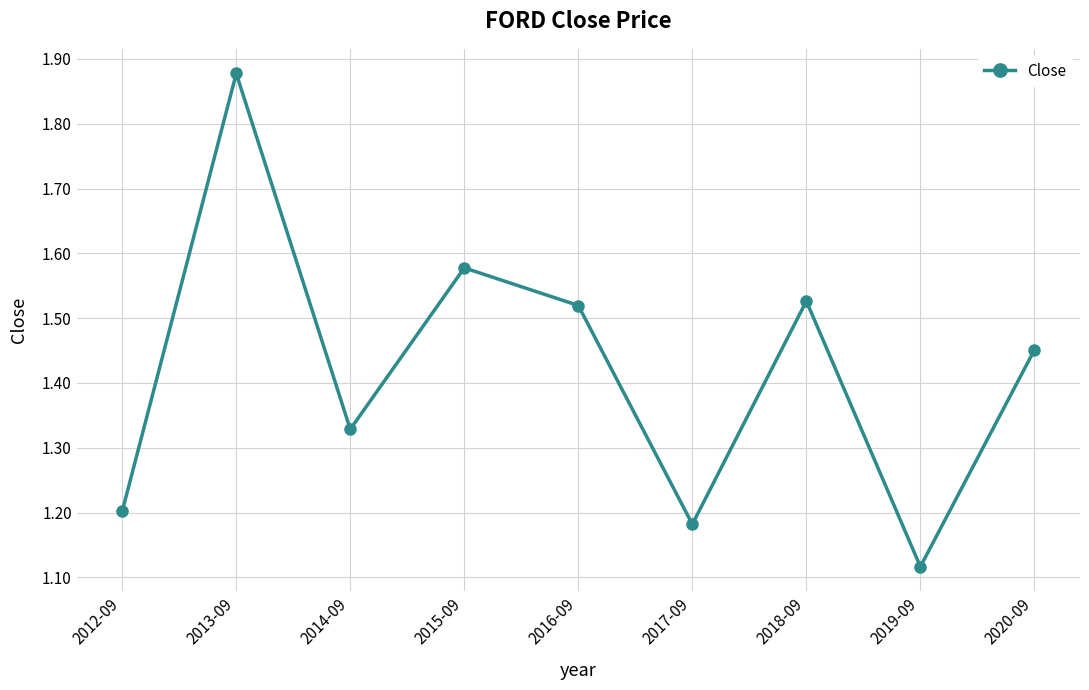

Does the chart display data point markers on the line(s)?

Yes